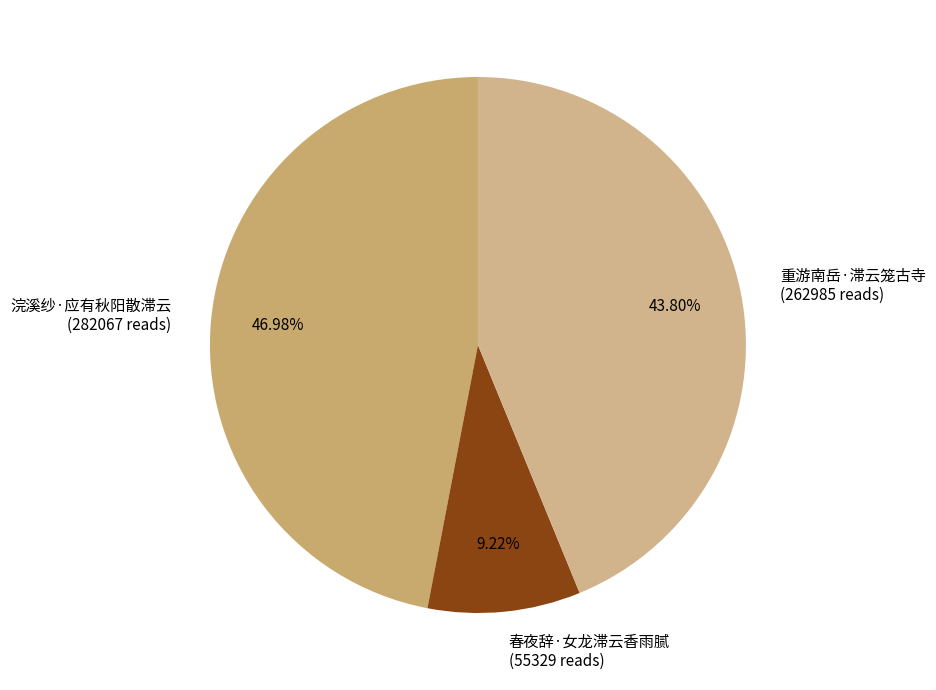

Is it true that 重游南岳·滞云笼古寺 is 44% of the pie?

True